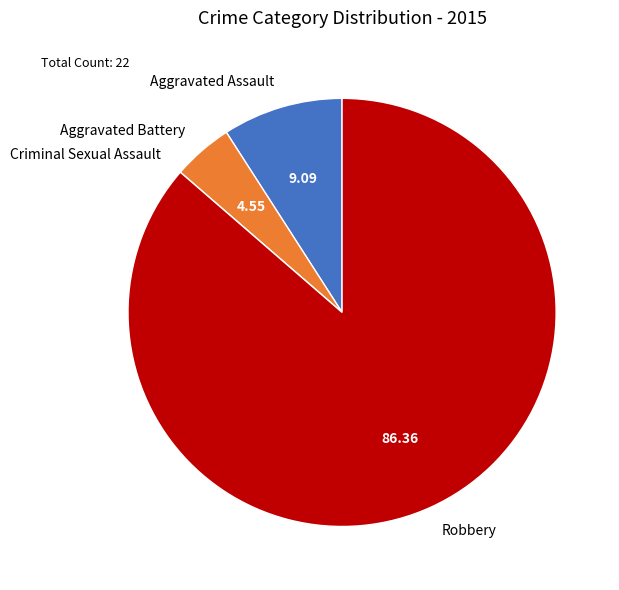

Does Aggravated Battery account for over 50% of the chart?

No